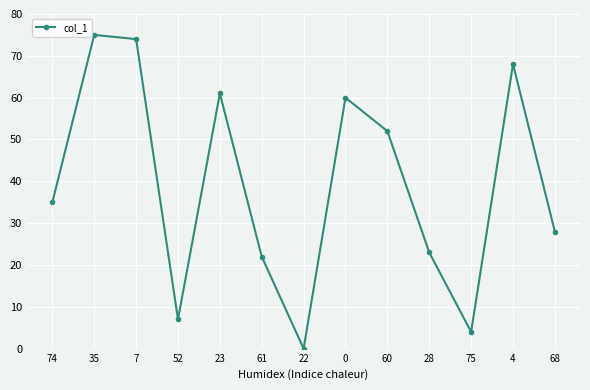

The chart shows a value of 99 at 23. True or false?

False